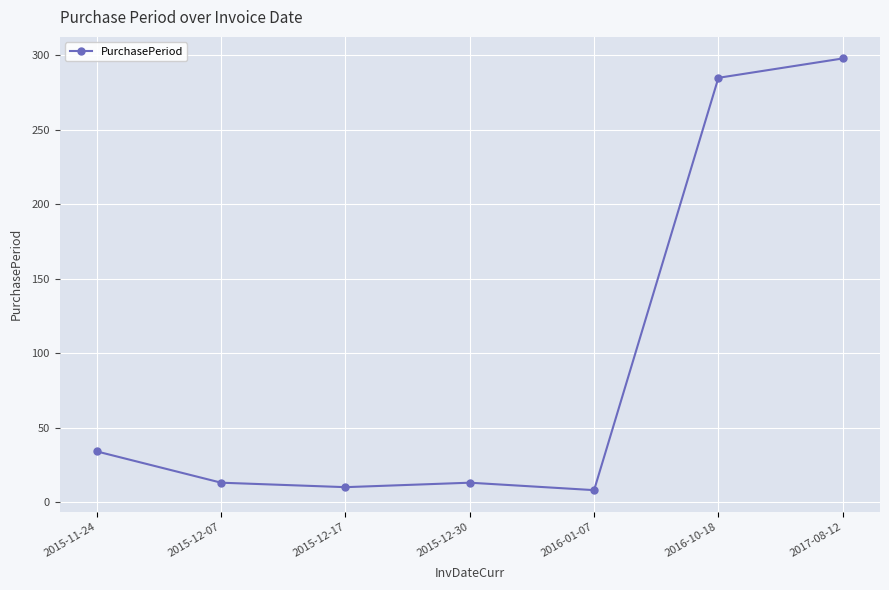

What is the value of the 1st point from the left?

34